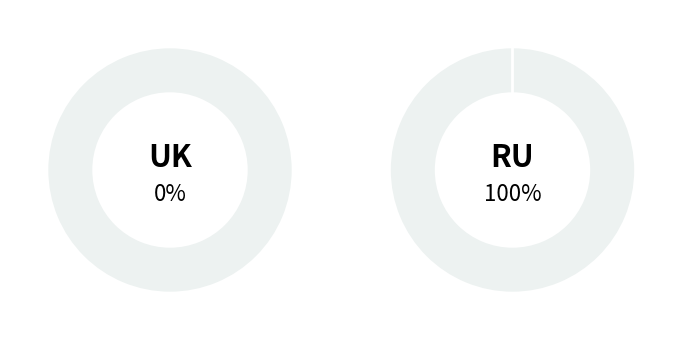

True or false: 1413561793 accounts for 1% of the total.

False